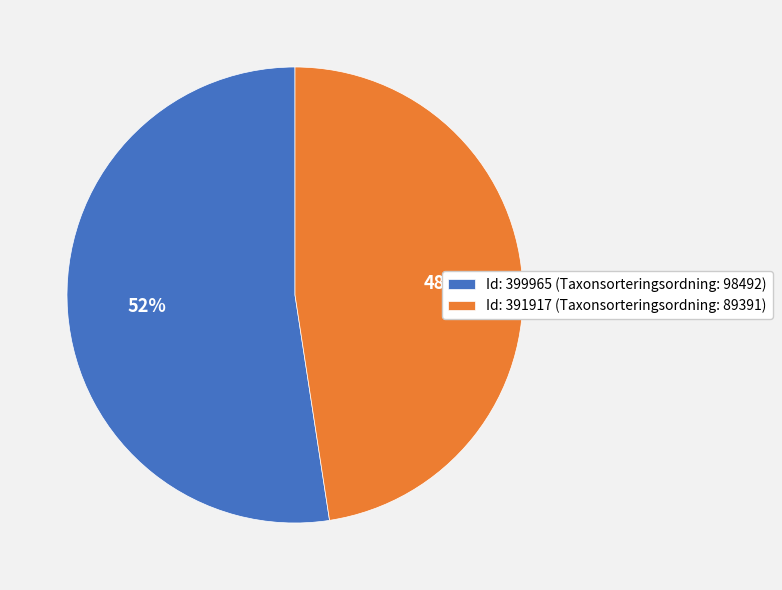

Rank the categories by value from lowest to highest.

Id: 391917 (Taxonsorteringsordning: 89391), Id: 399965 (Taxonsorteringsordning: 98492)